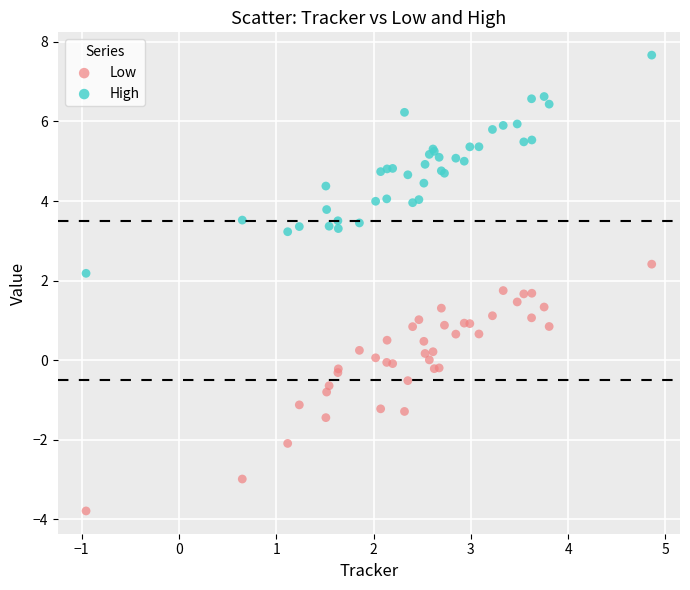

Which series reaches the minimum Y coordinate?

Low